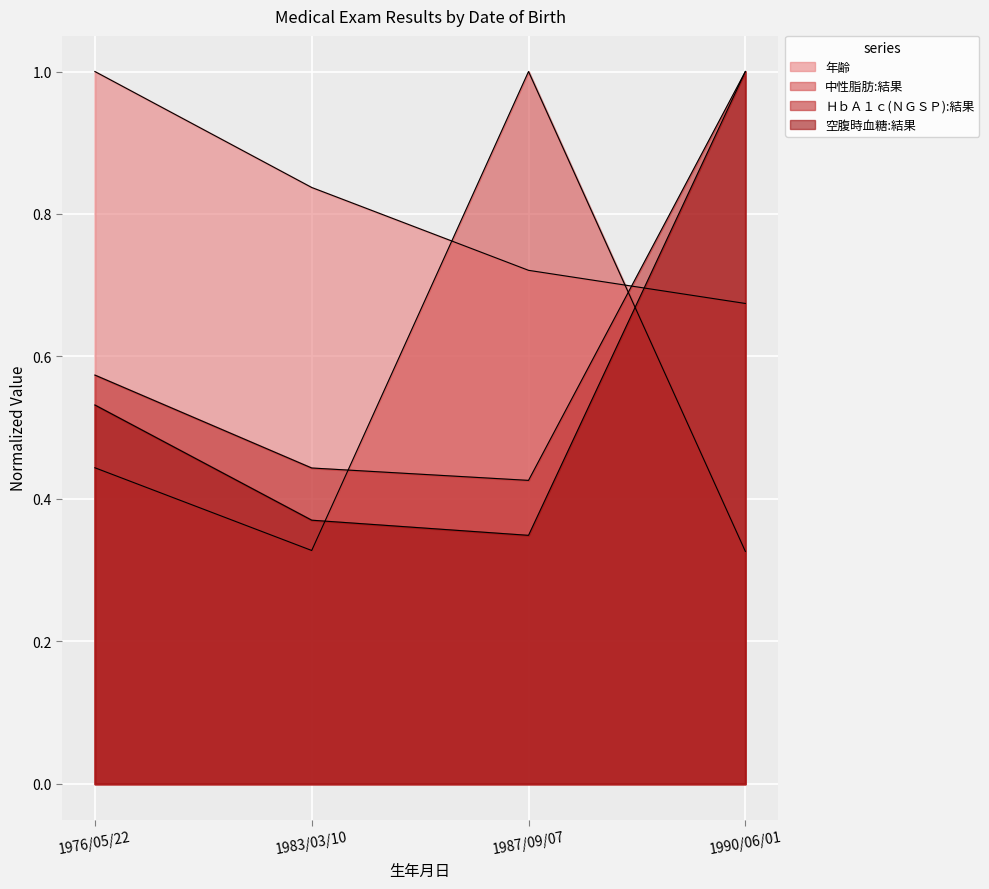

Is the value of 空腹時血糖:結果 at 1987/09/07 greater than the value of ＨｂＡ１ｃ(ＮＧＳＰ):結果 at 1976/05/22?

No